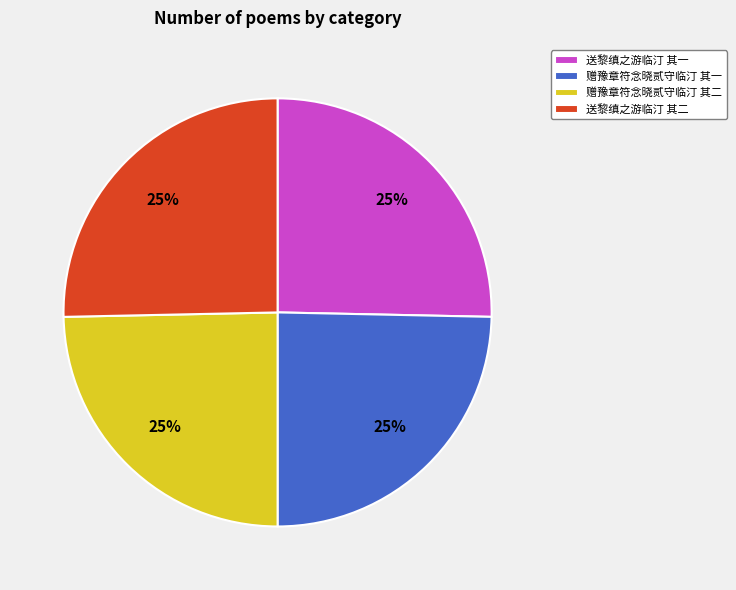

What is the ratio of the value at 送黎缜之游临汀 其一 to the value at 赠豫章符念晓贰守临汀 其一?

1.0